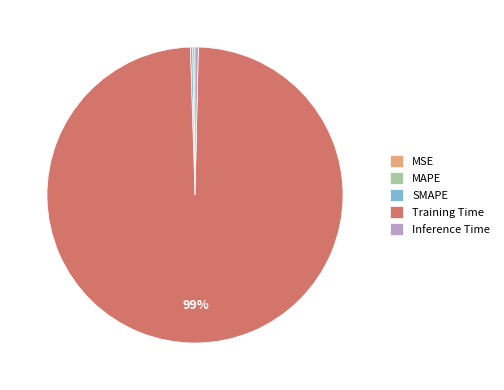

True or false: Training Time accounts for 91% of the total.

False